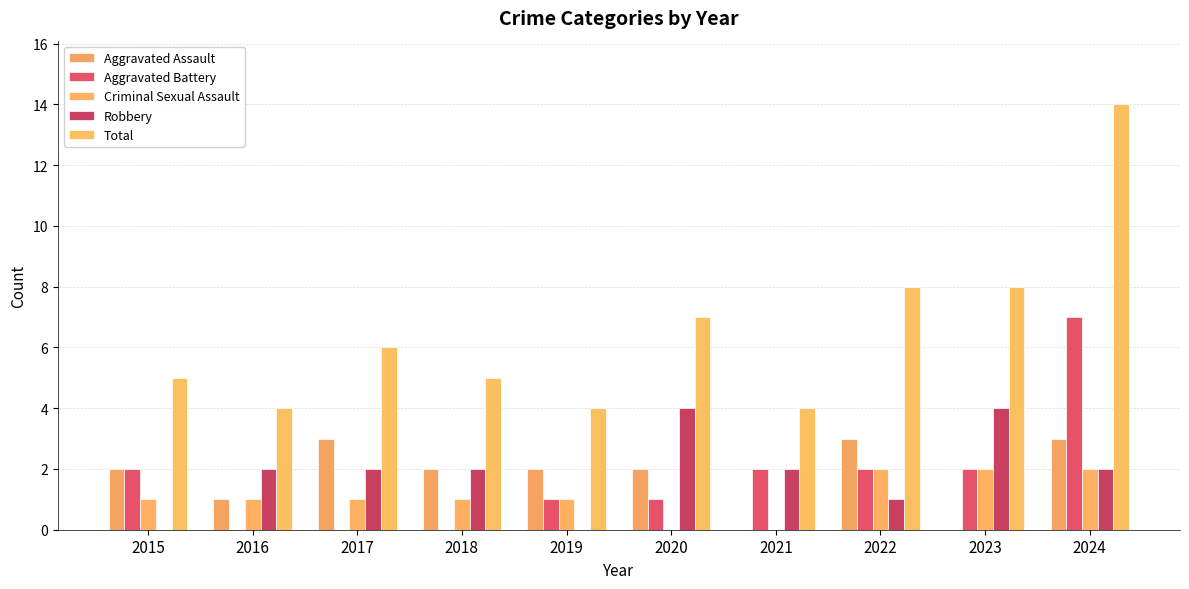

Rank the categories by Criminal Sexual Assault value from lowest to highest.

2020, 2021, 2015, 2016, 2017, 2018, 2019, 2022, 2023, 2024